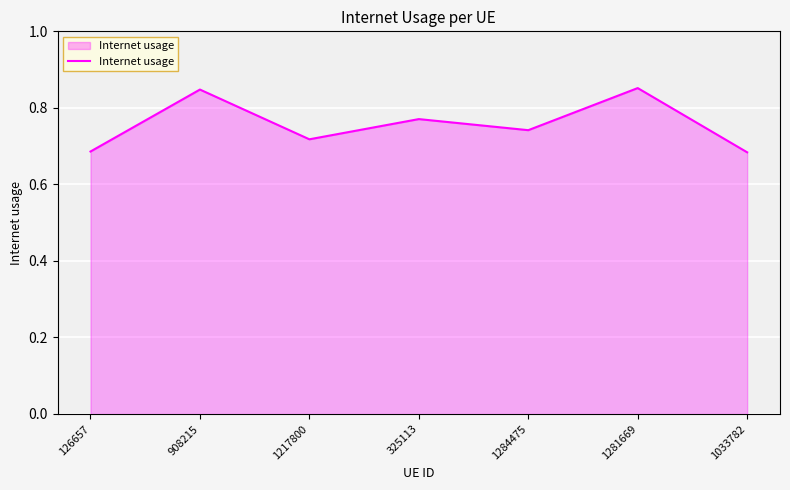

How many lines are shown in the chart?

1